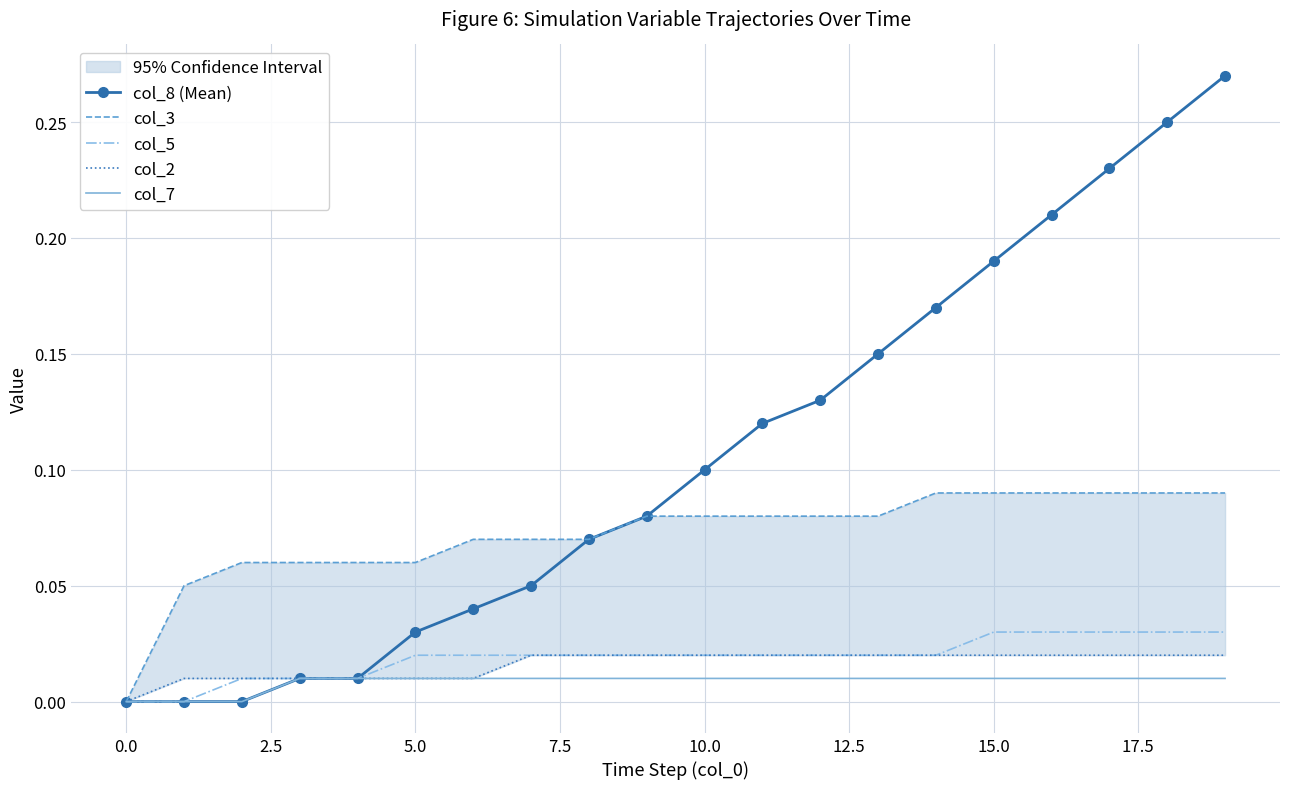

What is the sum of the col_8 (Mean) values at 12 and −2.5?

0.1